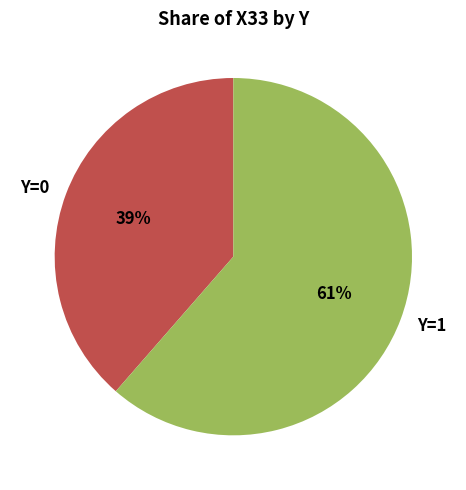

How many segments does this pie chart have?

2